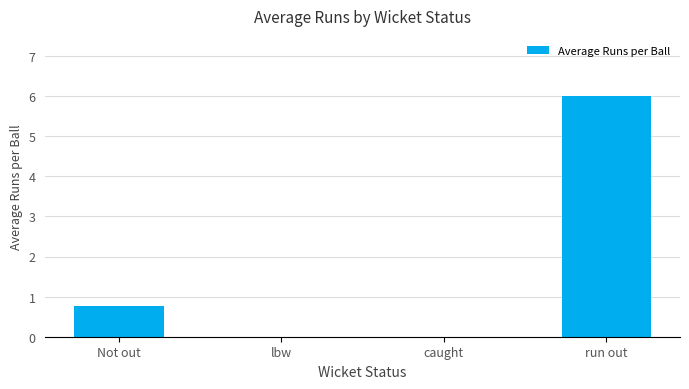

What is the sum of the values at run out and lbw?

6.0